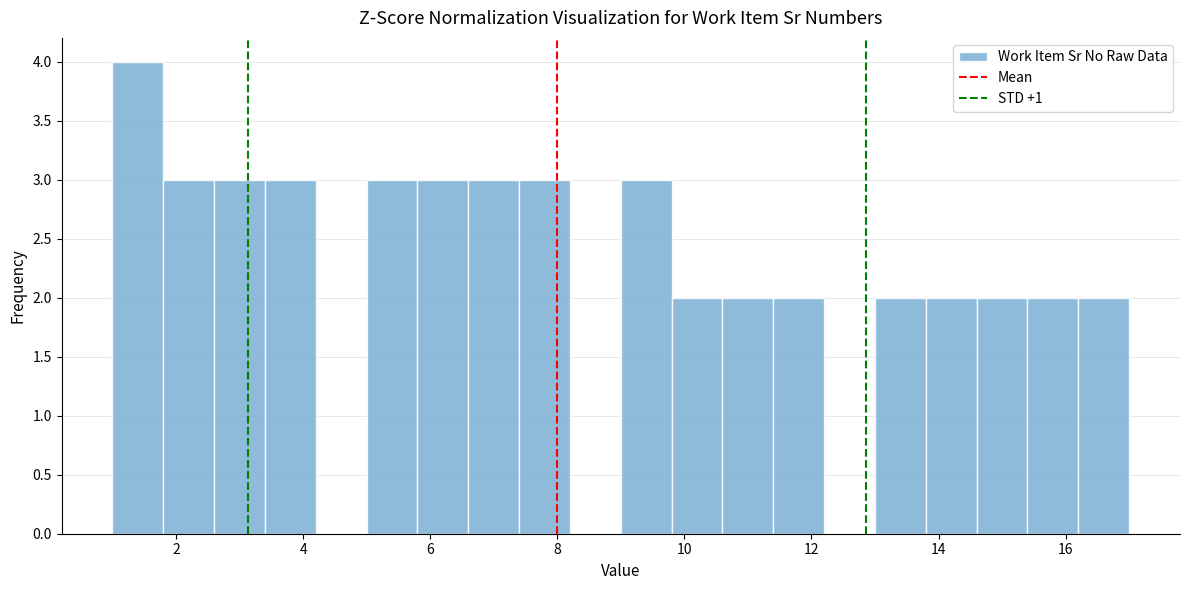

Reading left to right, list every bar in this chart as the range it spans on the x-axis followed by its height. The values are not printed on the chart, so give them approximately, as read against the axis.

1.0 to 1.8: 4
1.8 to 2.6: 3
2.6 to 3.4: 3
3.4 to 4.2: 3
4.2 to 5.0: 0
5.0 to 5.8: 3
5.8 to 6.6: 3
6.6 to 7.4: 3
7.4 to 8.2: 3
8.2 to 9.0: 0
9.0 to 9.8: 3
9.8 to 10.6: 2
10.6 to 11.4: 2
11.4 to 12.2: 2
12.2 to 13.0: 0
13.0 to 13.8: 2
13.8 to 14.6: 2
14.6 to 15.4: 2
15.4 to 16.2: 2
16.2 to 17.0: 2